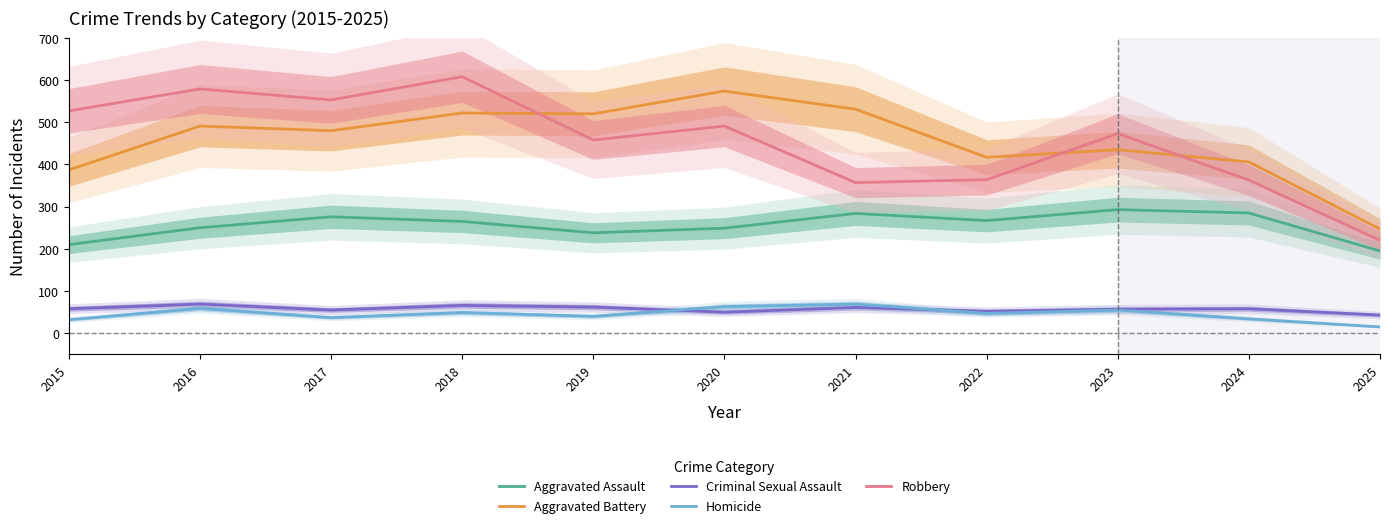

What is the value of the Homicide point at the 7th from the left?

69